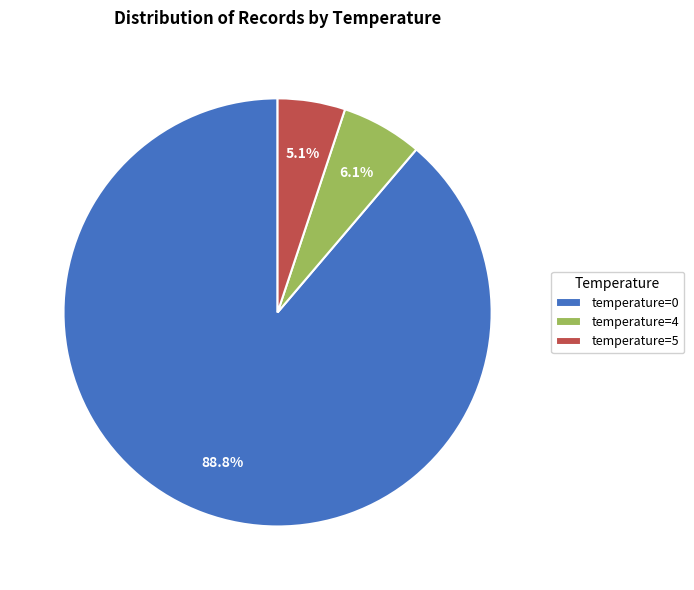

Which slice represents more than half of the pie?

temperature=0